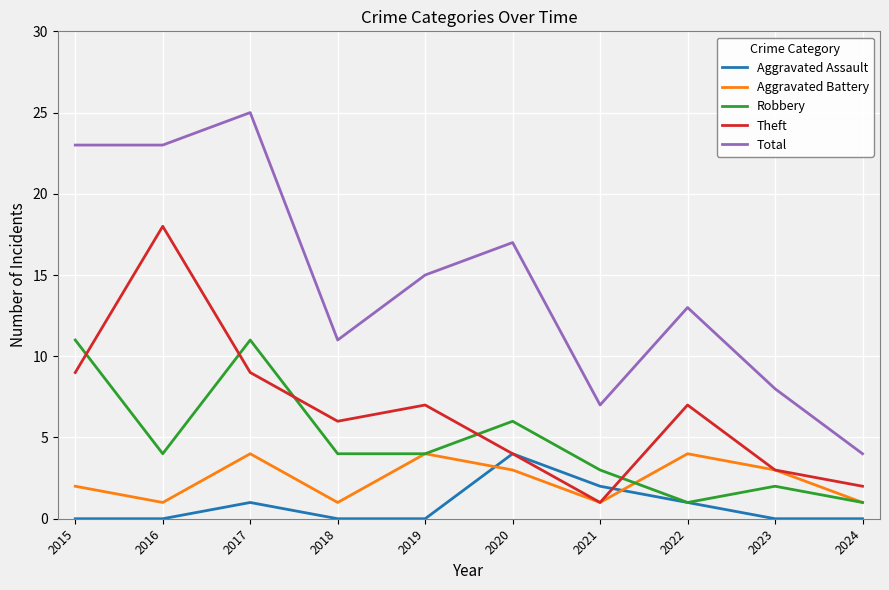

What is the total value across all series at 2022?

26